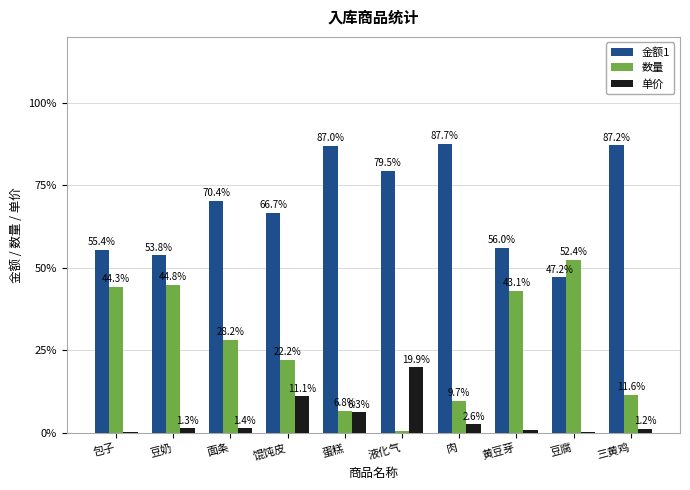

Are the bars horizontal?

No